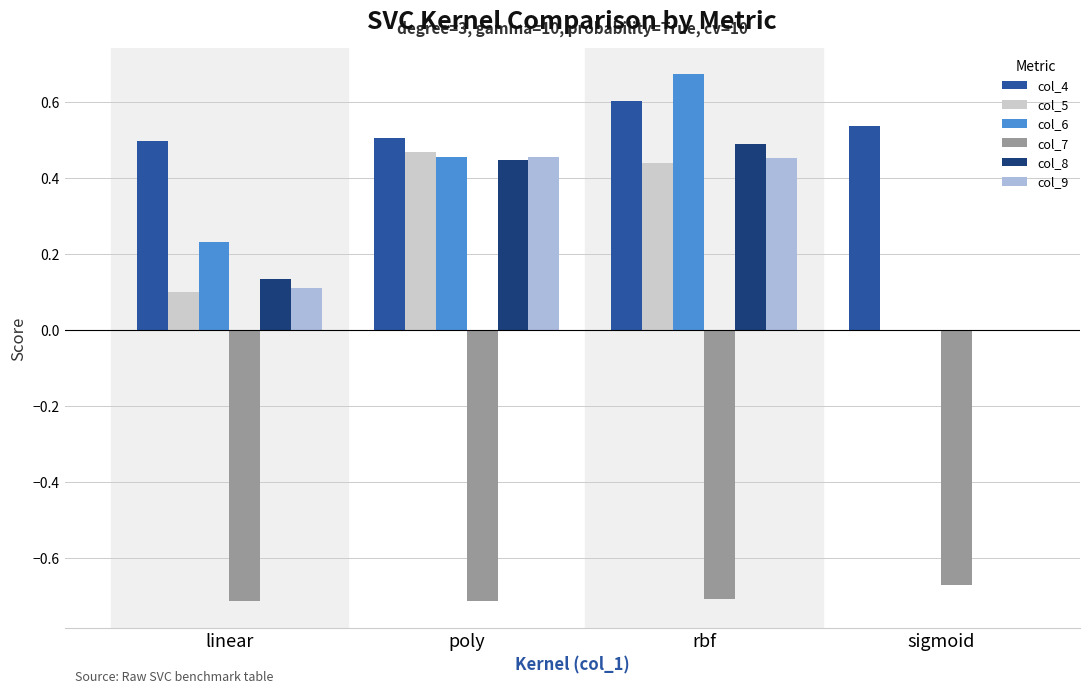

What is the sum of all col_4 values?

2.1